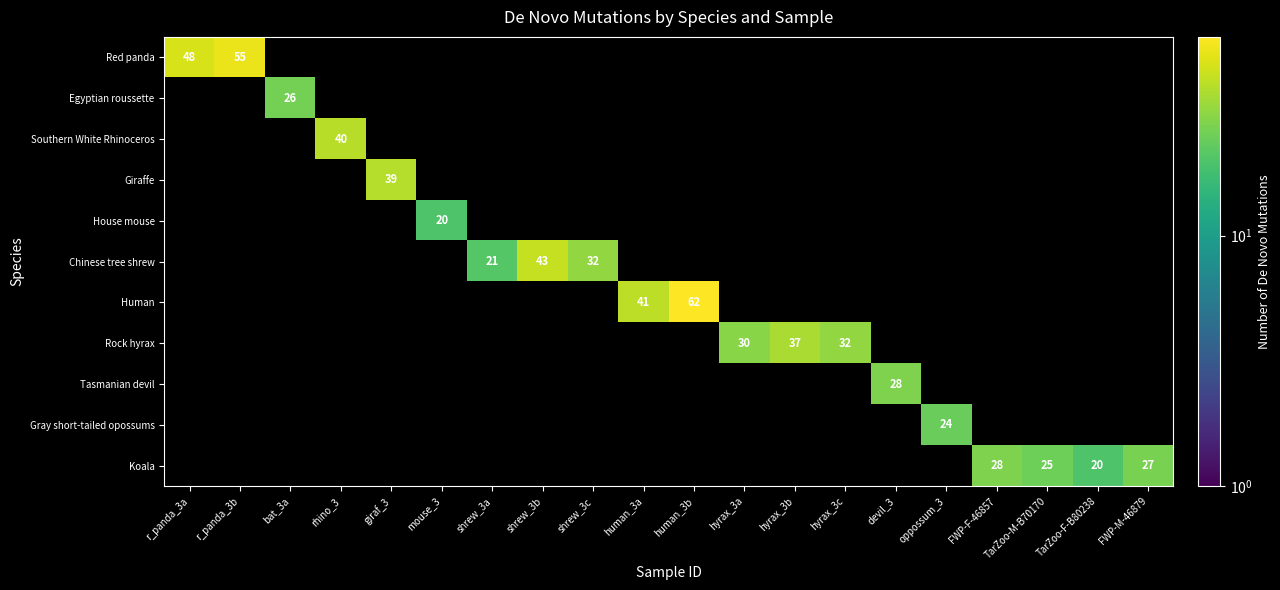

The value of Koala at TarZoo-F-B80238 is 11. True or false?

False